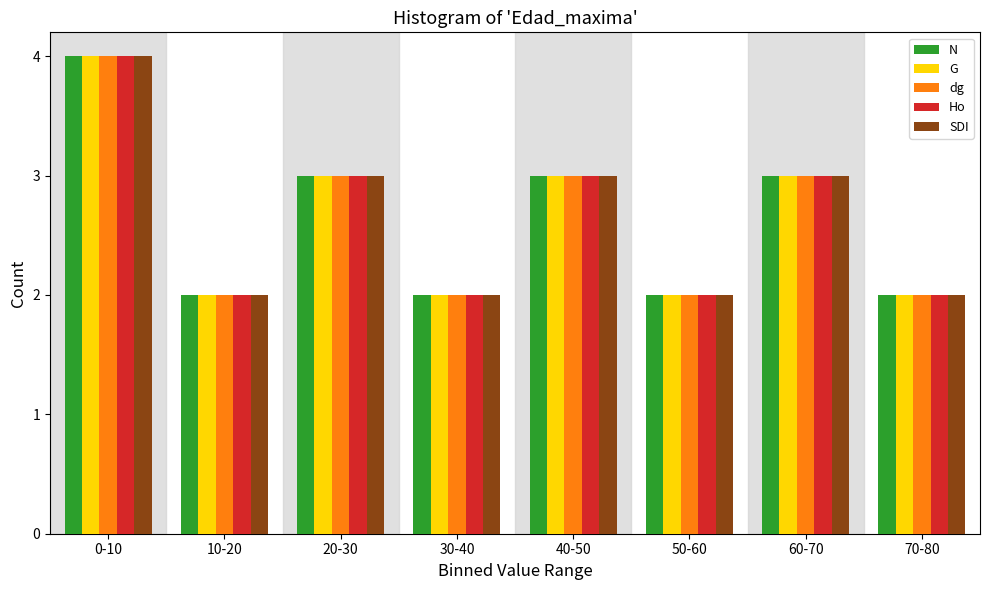

What is the maximum value for G?

4